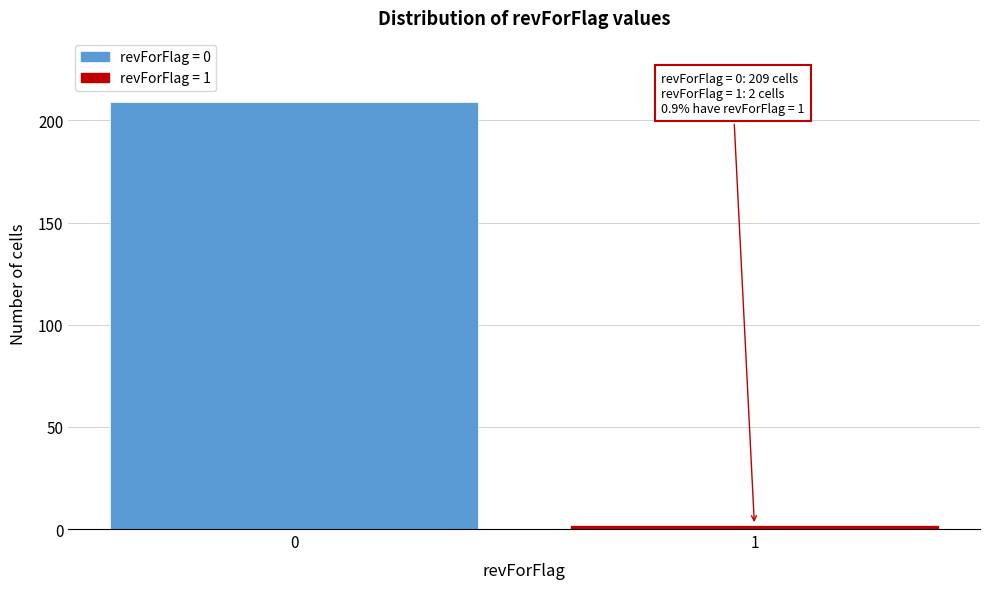

Reading right to left, what are all the values shown in this chart?

1=2	0=209